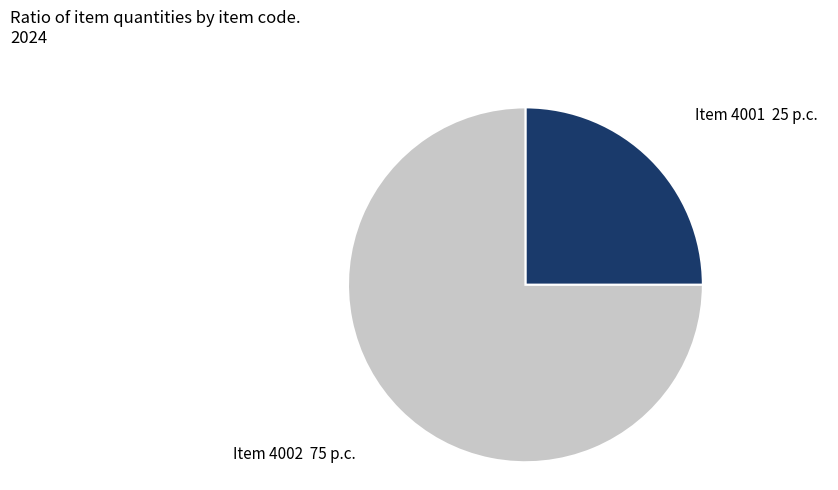

Which has a higher value, Item 4001 or Item 4002?

Item 4002